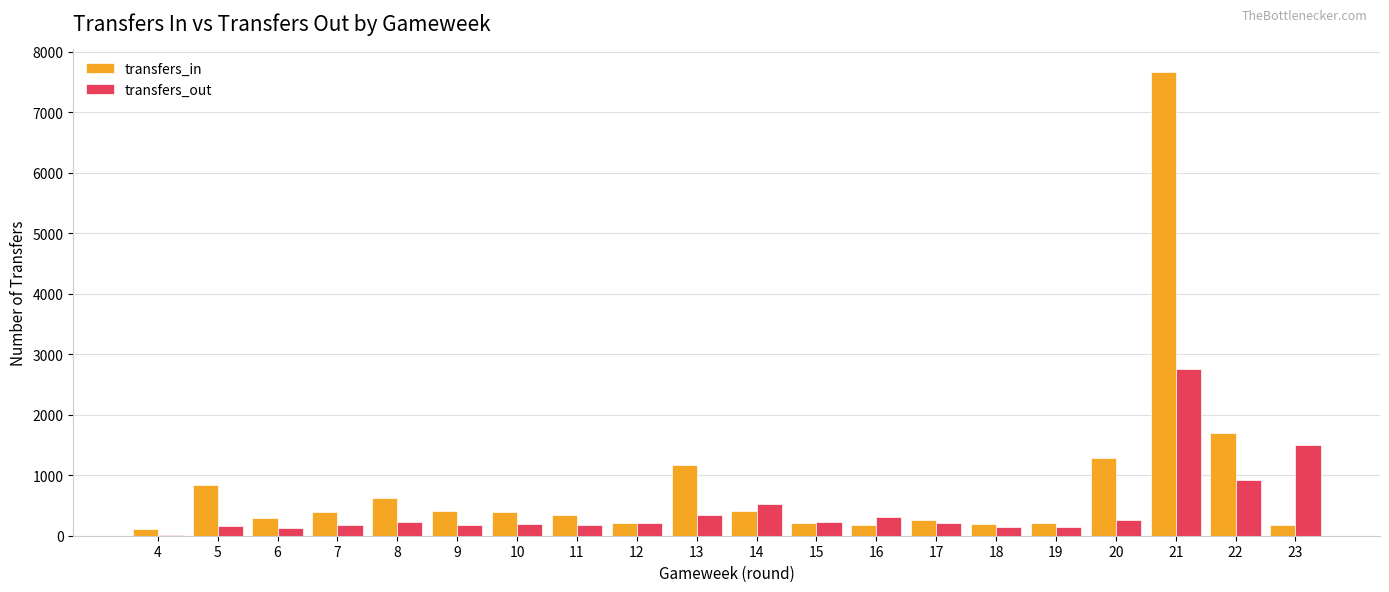

What is the sum of all transfers_in values?

17052